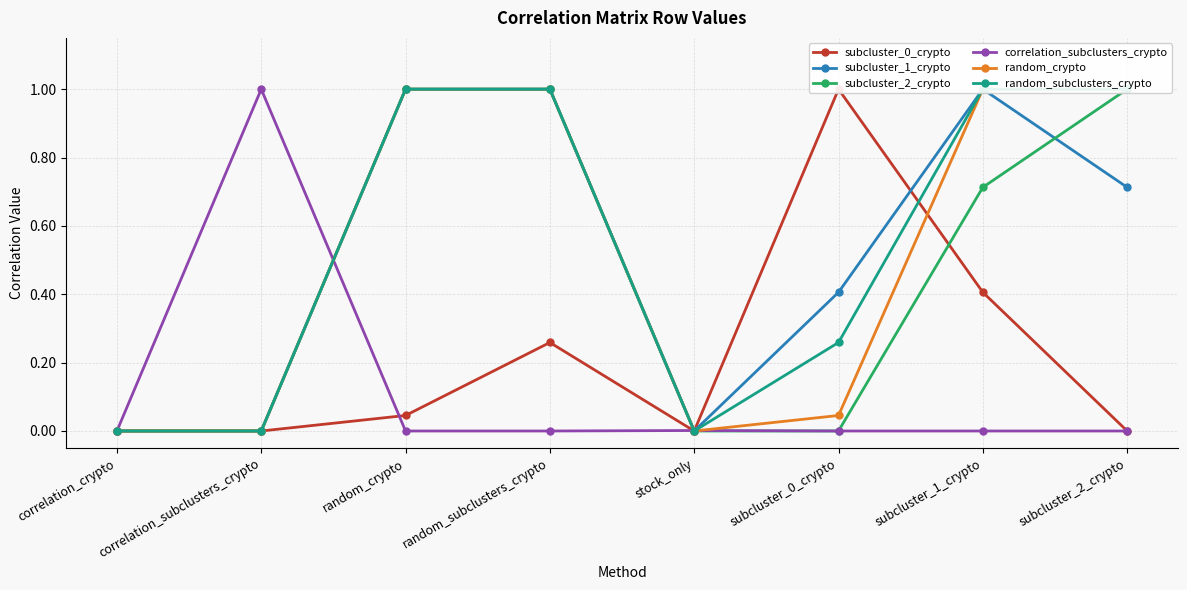

Reading left to right, what are all the values shown in this chart?

subcluster_0_crypto: correlation_crypto=0.0	correlation_subclusters_crypto=0.0	random_crypto=0.0	random_subclusters_crypto=0.3	stock_only=0.0	subcluster_0_crypto=1.0	subcluster_1_crypto=0.4	subcluster_2_crypto=0.0
subcluster_1_crypto: correlation_crypto=0.0	correlation_subclusters_crypto=0.0	random_crypto=1.0	random_subclusters_crypto=1.0	stock_only=0.0	subcluster_0_crypto=0.4	subcluster_1_crypto=1.0	subcluster_2_crypto=0.7
subcluster_2_crypto: correlation_crypto=0.0	correlation_subclusters_crypto=0.0	random_crypto=1.0	random_subclusters_crypto=1.0	stock_only=0.0	subcluster_0_crypto=0.0	subcluster_1_crypto=0.7	subcluster_2_crypto=1.0
correlation_subclusters_crypto: correlation_crypto=0.0	correlation_subclusters_crypto=1.0	random_crypto=0.0	random_subclusters_crypto=0.0	stock_only=0.0	subcluster_0_crypto=0.0	subcluster_1_crypto=0.0	subcluster_2_crypto=0.0
random_crypto: correlation_crypto=0.0	correlation_subclusters_crypto=0.0	random_crypto=1.0	random_subclusters_crypto=1.0	stock_only=0.0	subcluster_0_crypto=0.0	subcluster_1_crypto=1.0	subcluster_2_crypto=1.0
random_subclusters_crypto: correlation_crypto=0.0	correlation_subclusters_crypto=0.0	random_crypto=1.0	random_subclusters_crypto=1.0	stock_only=0.0	subcluster_0_crypto=0.3	subcluster_1_crypto=1.0	subcluster_2_crypto=1.0